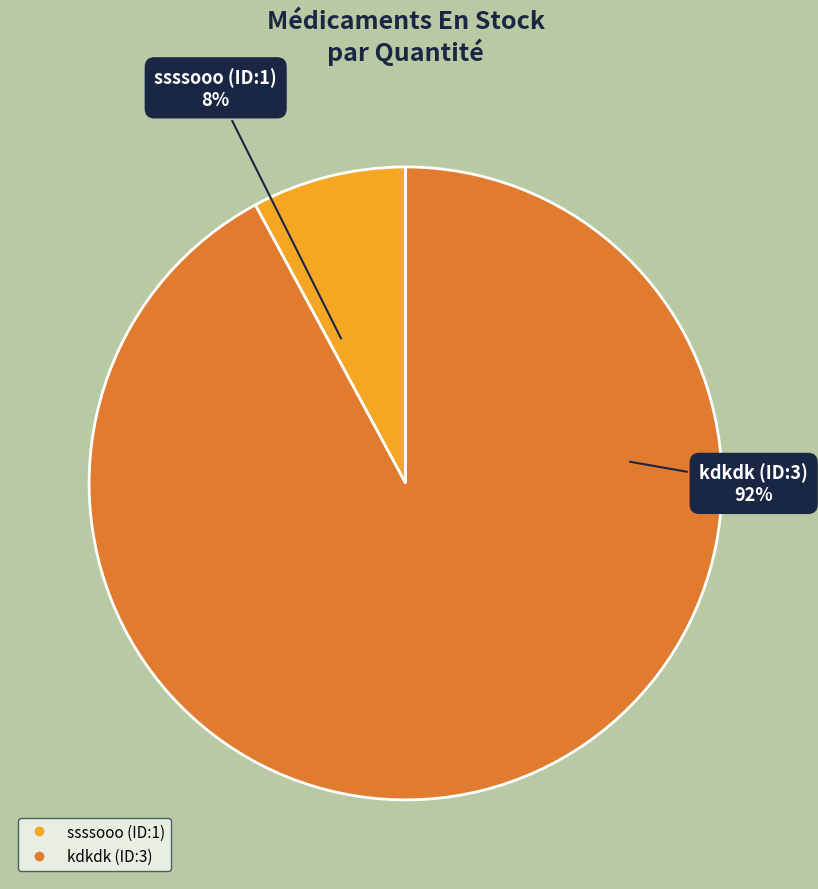

To the nearest percent, what portion does ssssooo (ID:1) represent?

8%